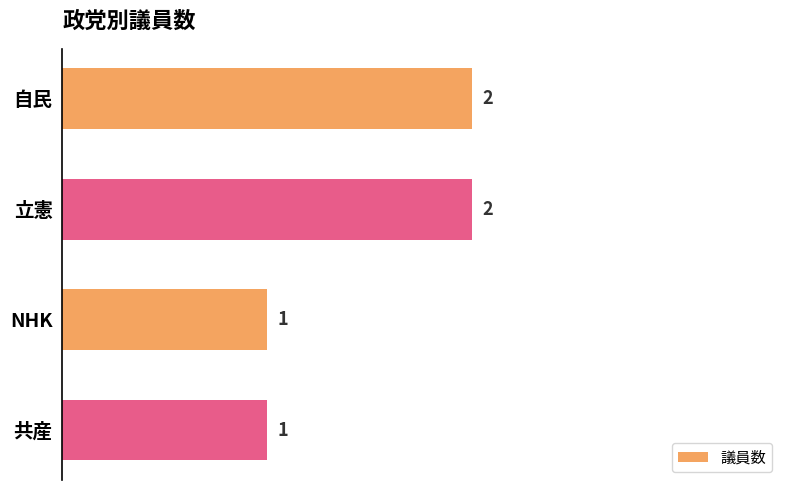

What is the sum of the values at 立憲 and NHK?

3